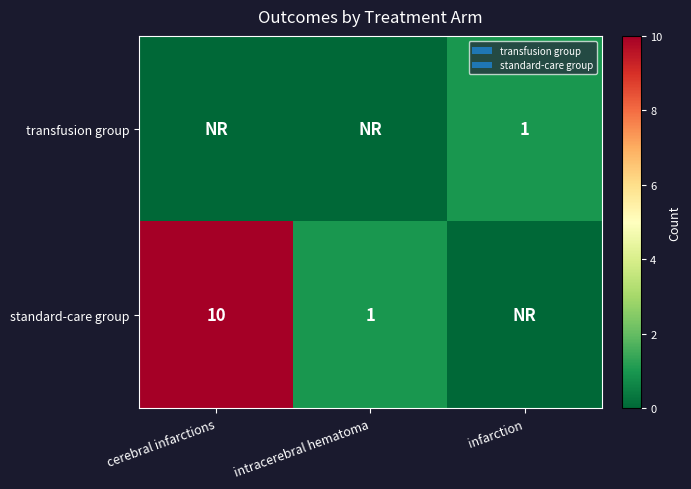

The value of standard-care group at intracerebral hematoma is 1. True or false?

True